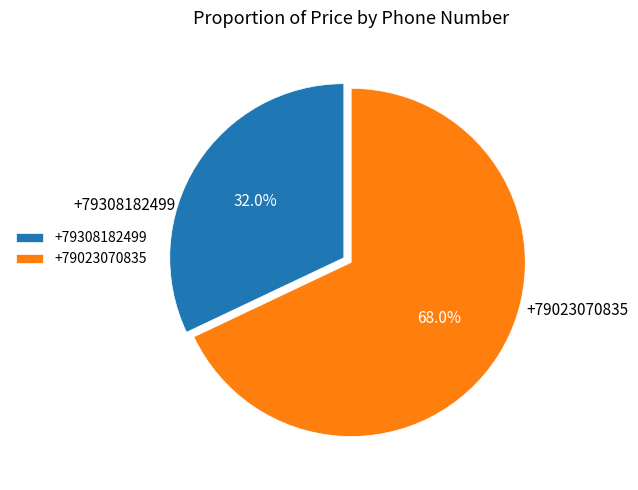

To the nearest percent, what is the combined percentage of +79308182499 and +79023070835?

100%